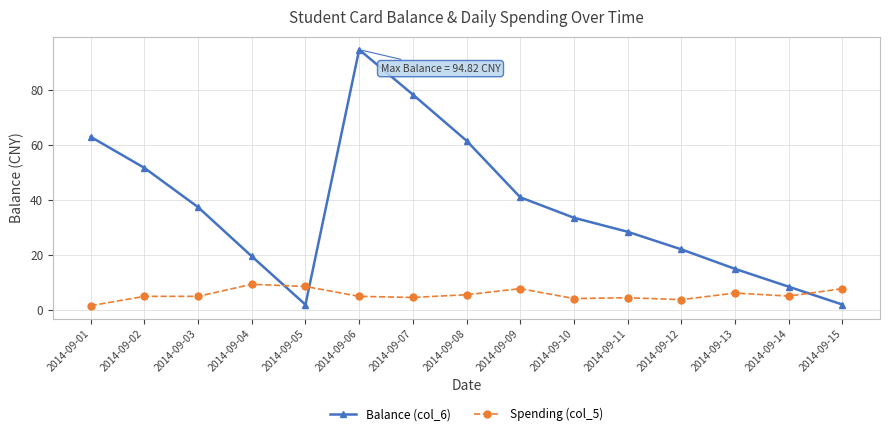

True or false: Spending (col_5) has a value of 7.8 at 2014-09-09.

True